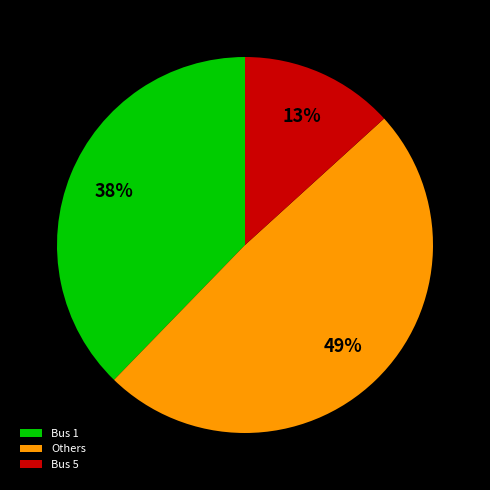

What is the largest slice in the pie chart?

Others